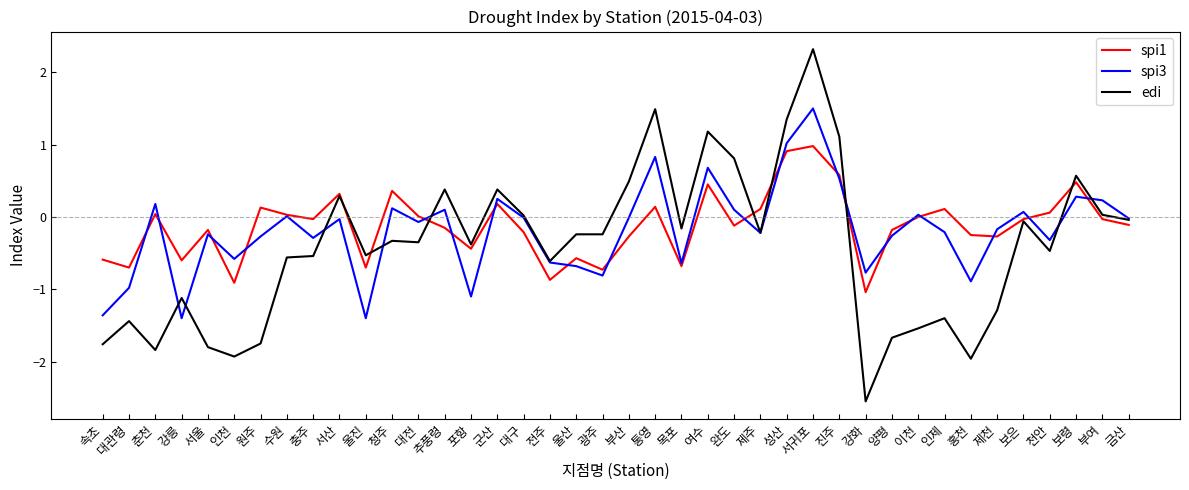

Is the value of spi1 at 제천 greater than the value of edi at 울진?

Yes